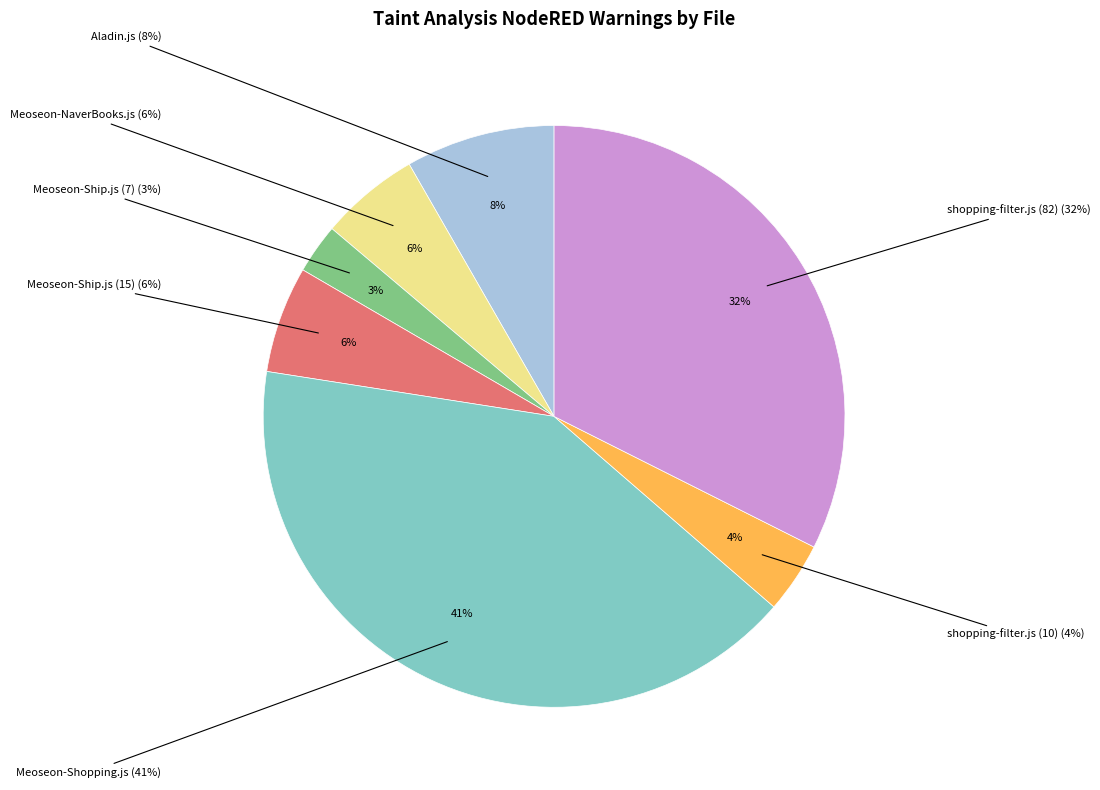

Do shopping-filter.js (82) and Meoseon-Ship.js (15) together represent more than half of the pie?

No